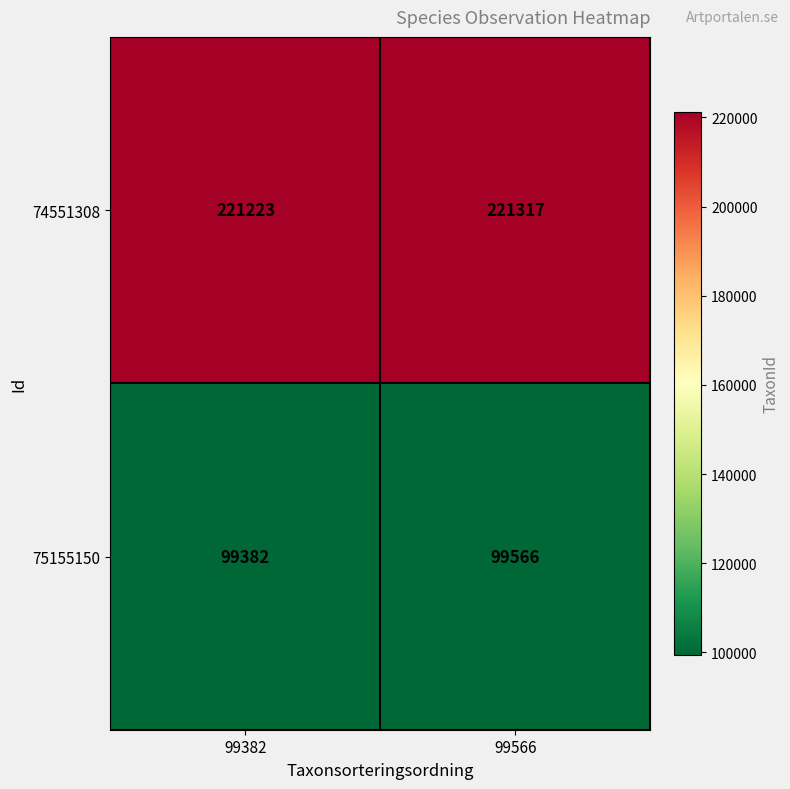

At how many categories does at least one series exceed 172255?

2